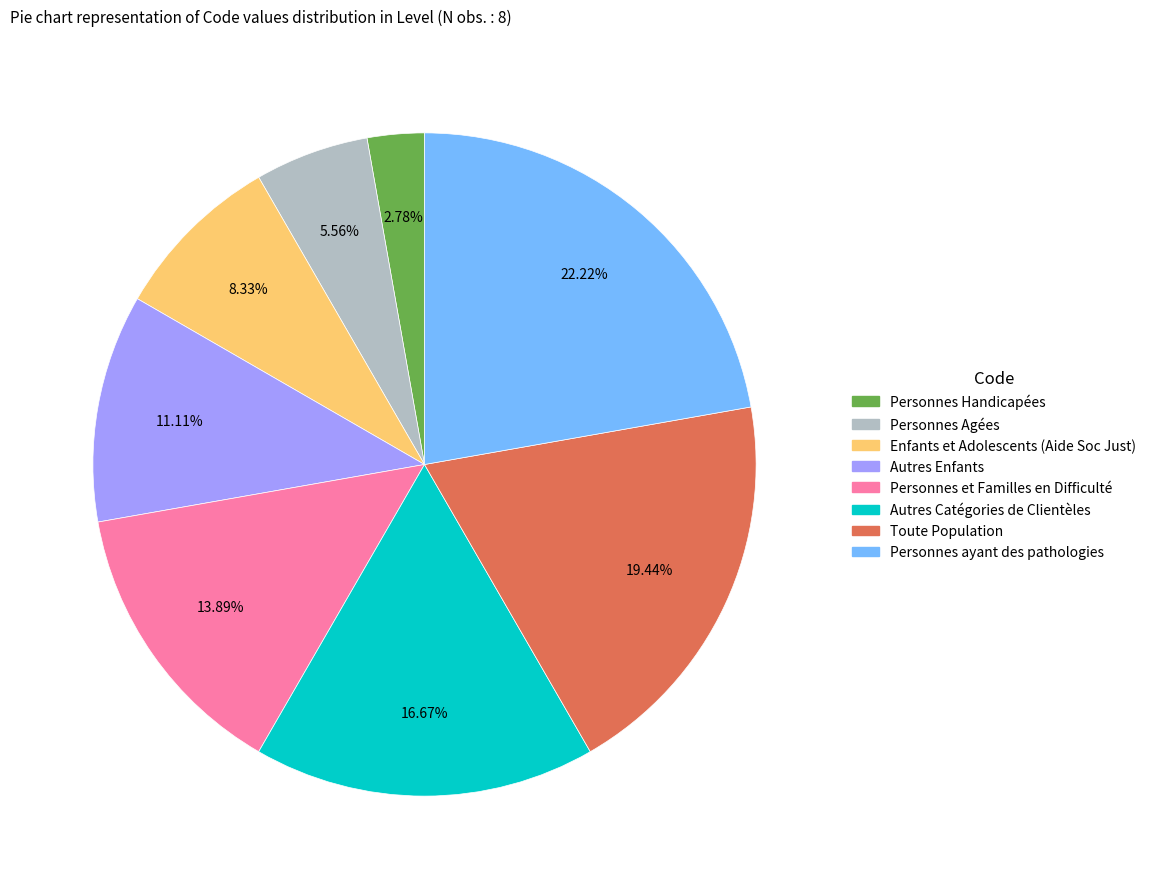

Does Personnes et Familles en Difficulté account for over 50% of the chart?

No